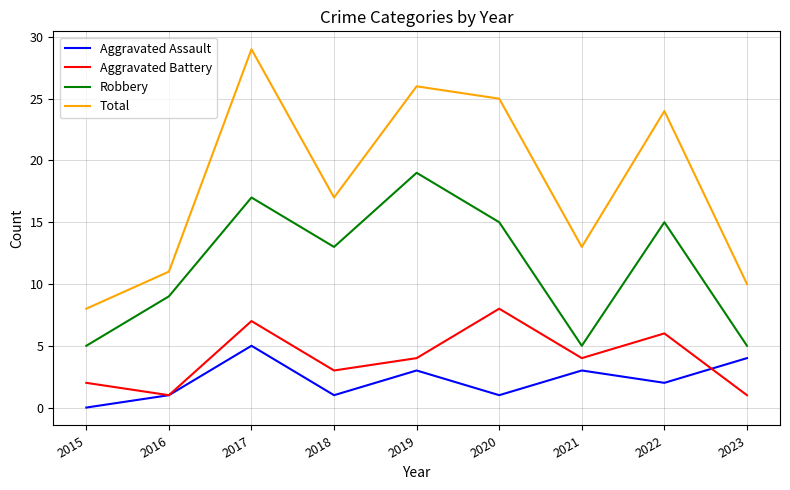

True or false: Total has a value of 16 at 2019.

False